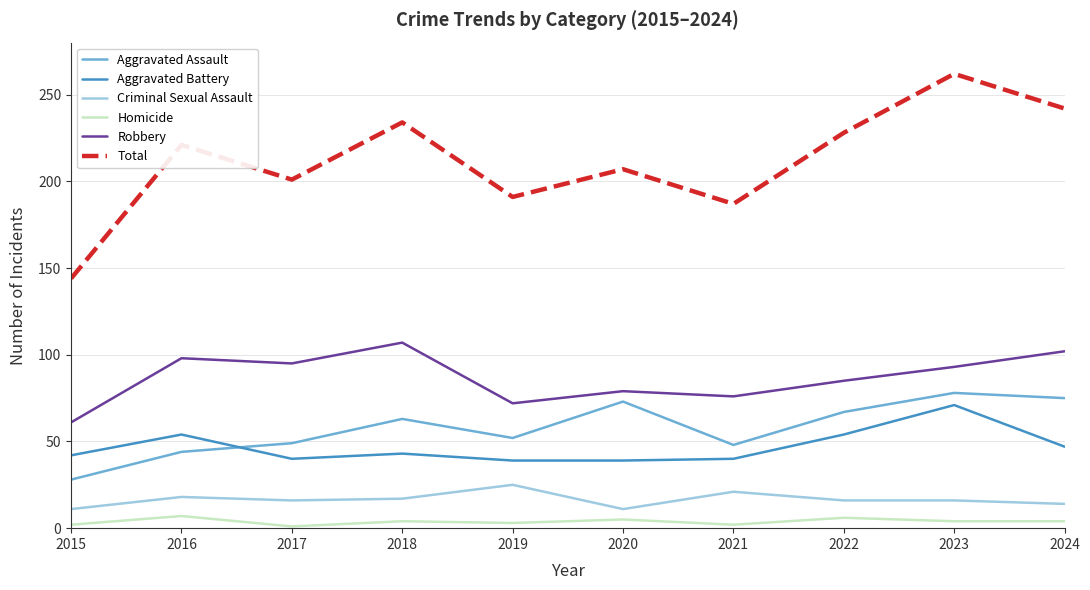

True or false: Aggravated Assault and Total cross at least once.

False